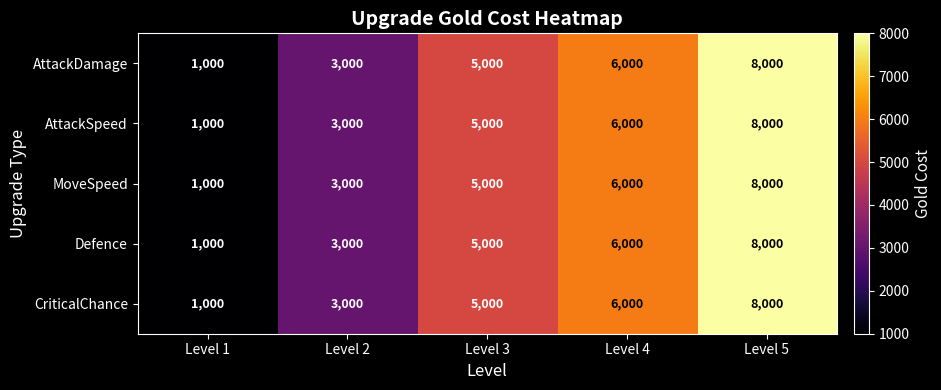

What is the greatest value displayed?

8000